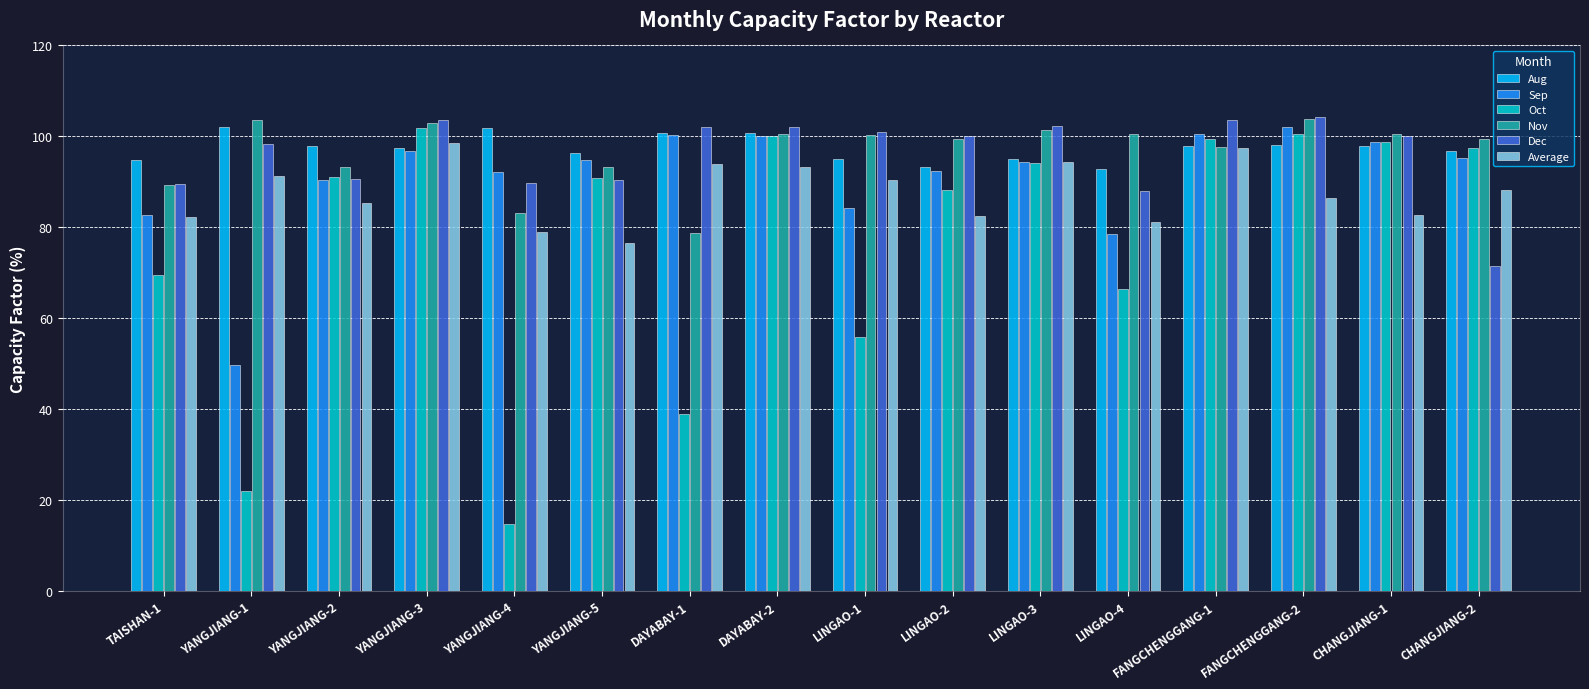

Where is Oct nearest to the value 58?

LINGAO-1